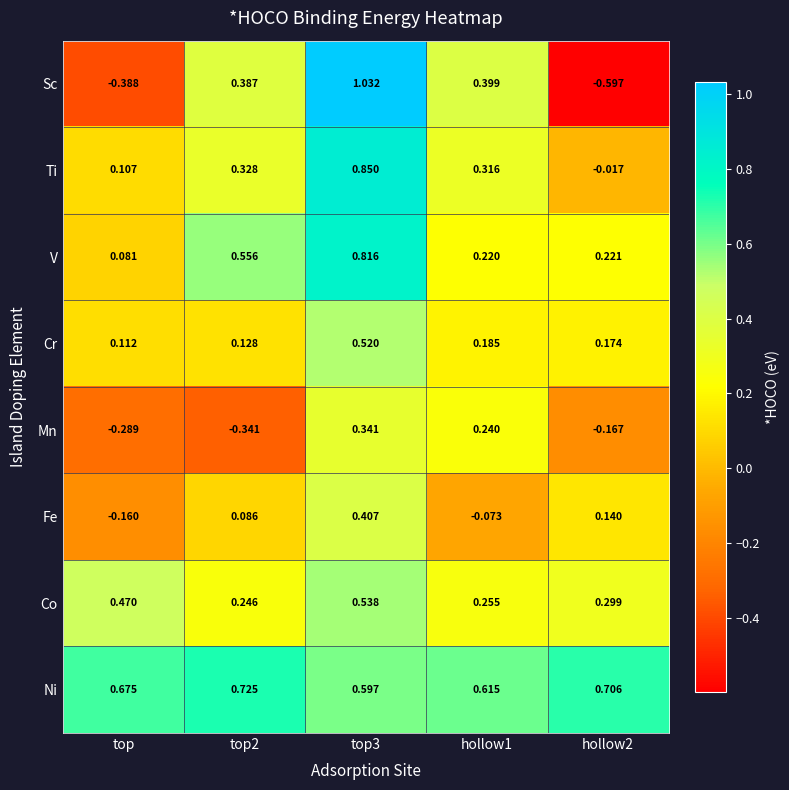

Which series has the widest spread of values?

Sc